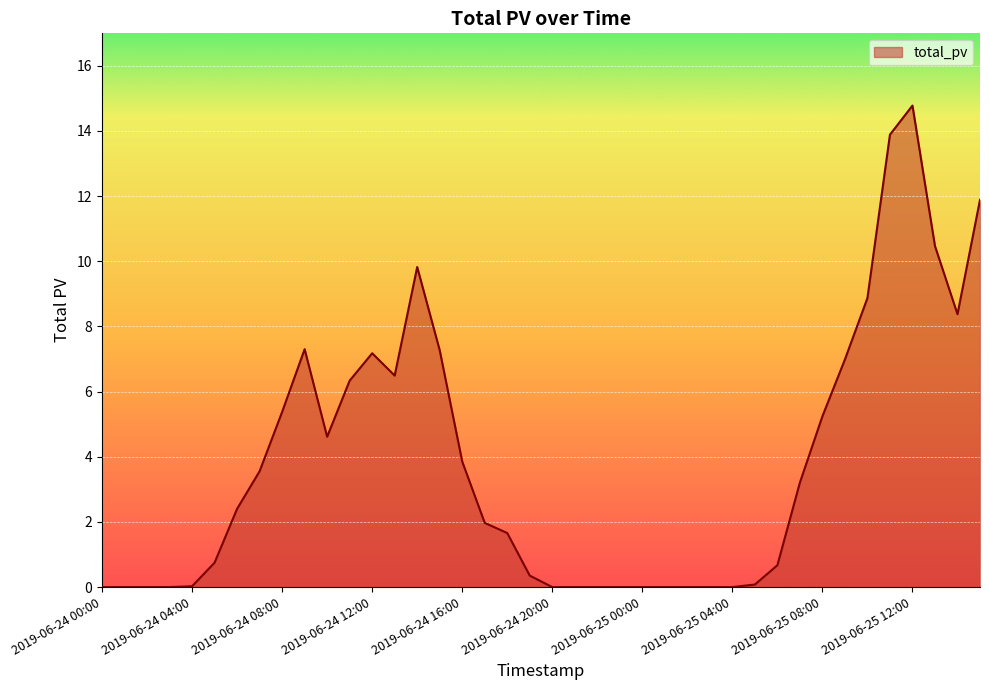

Does the chart have visible grid lines?

Yes